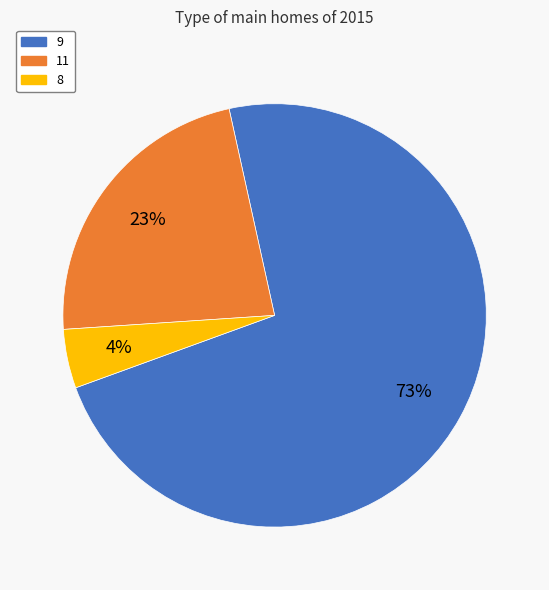

Does any single category account for the majority?

Yes